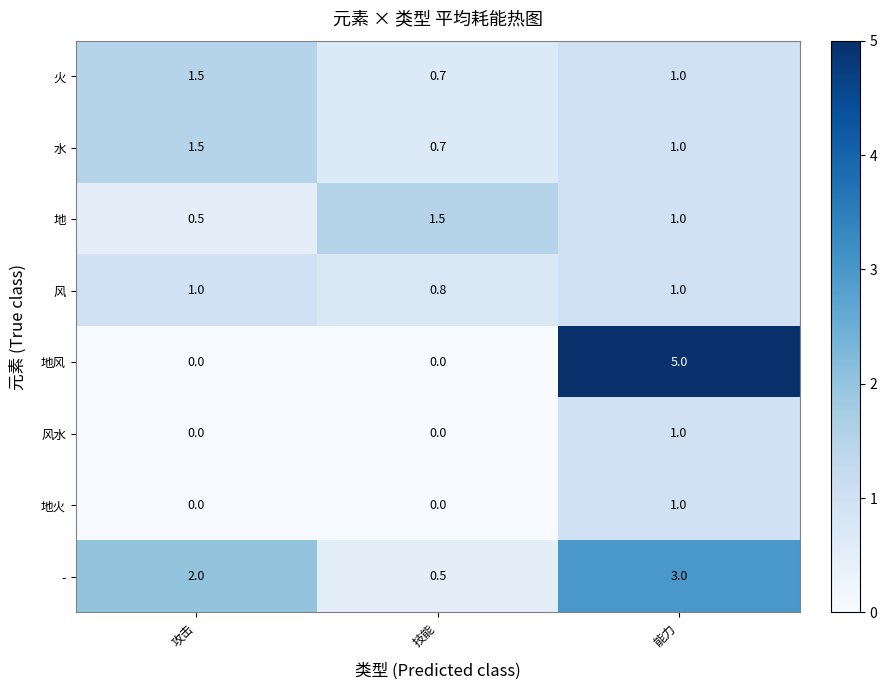

Which series has the widest spread of values?

地风